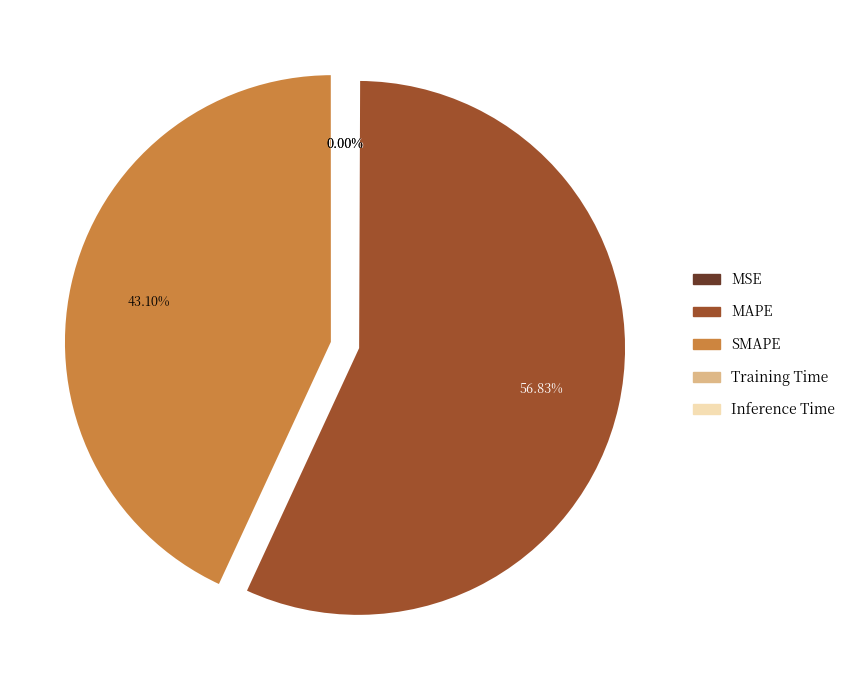

What portion of the pie excludes SMAPE?

56.9%